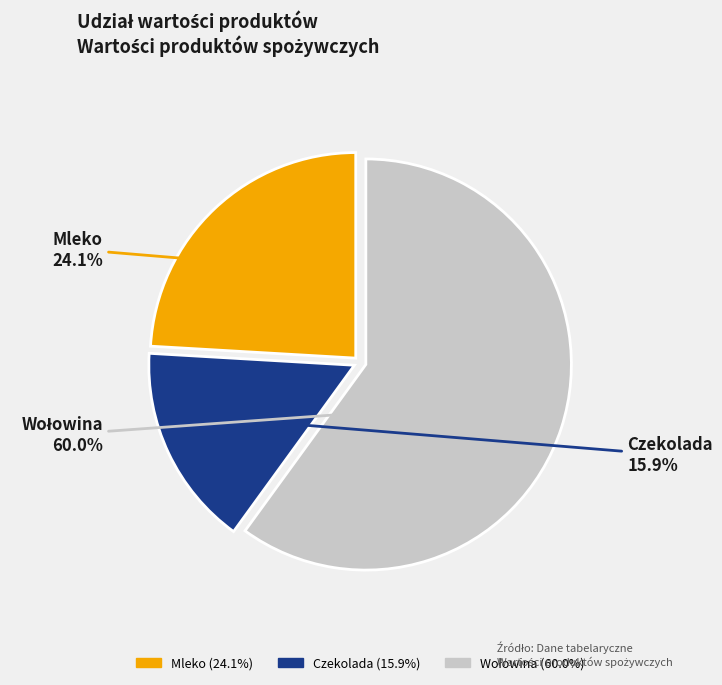

How many slices are in this pie chart?

3